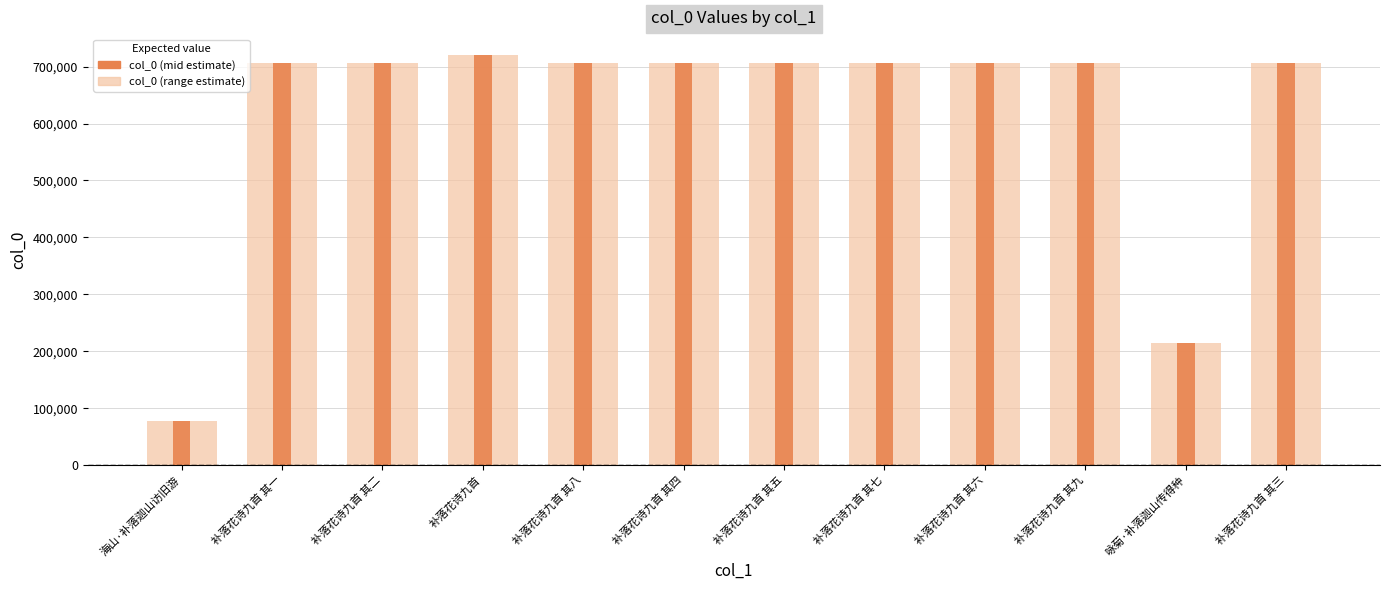

What is the difference between the maximum and minimum values in the col_0 (mid) series?

643107